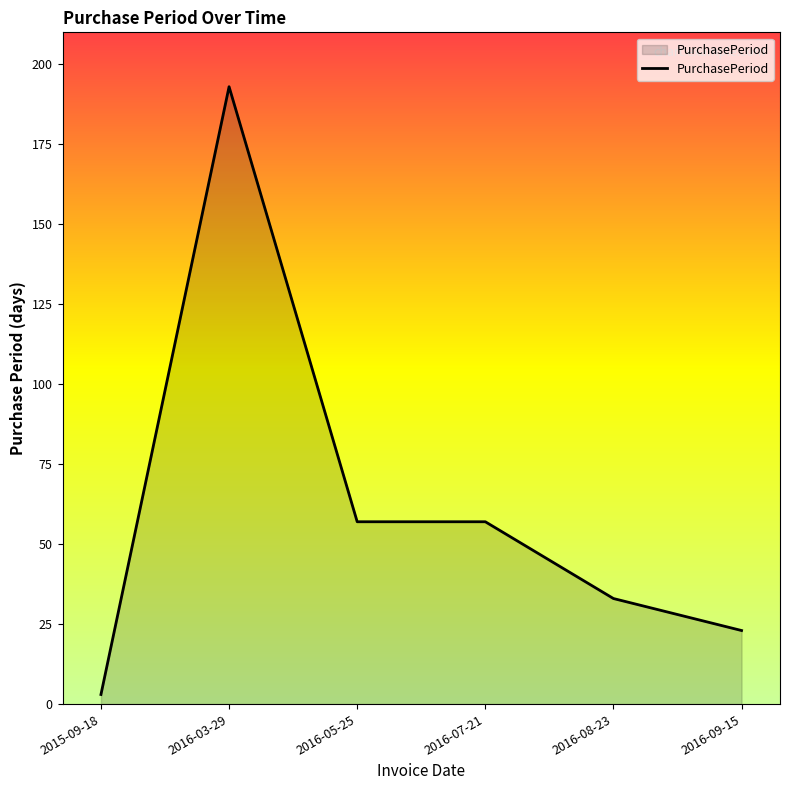

Where is the first local maximum?

2016-03-29